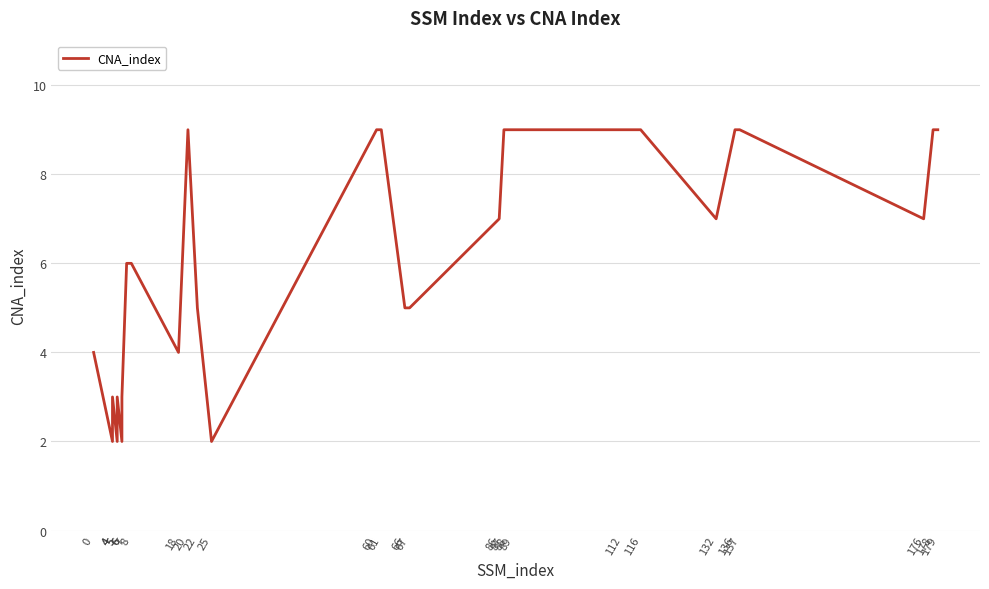

Which has a higher value, 6 or 67?

67